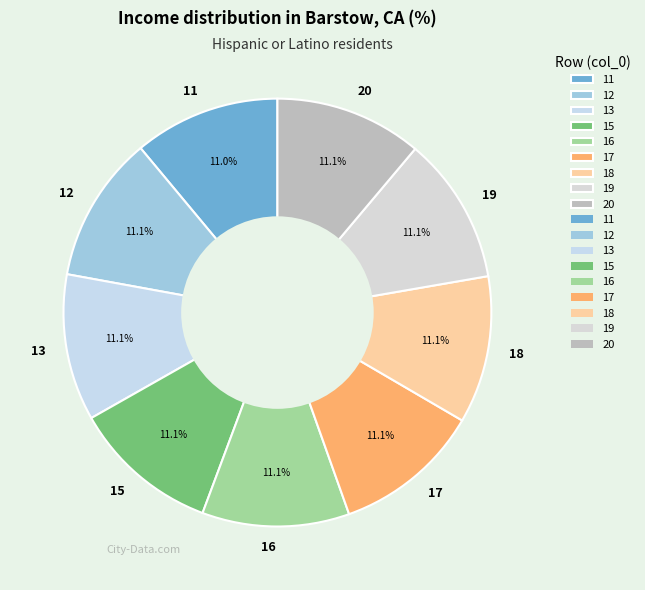

How many segments does this pie chart have?

9